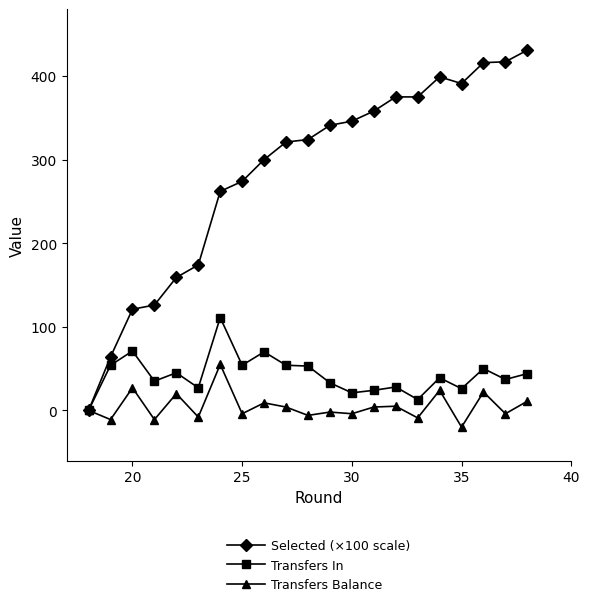

Which series has the largest total across all categories?

Selected (×100 scale)